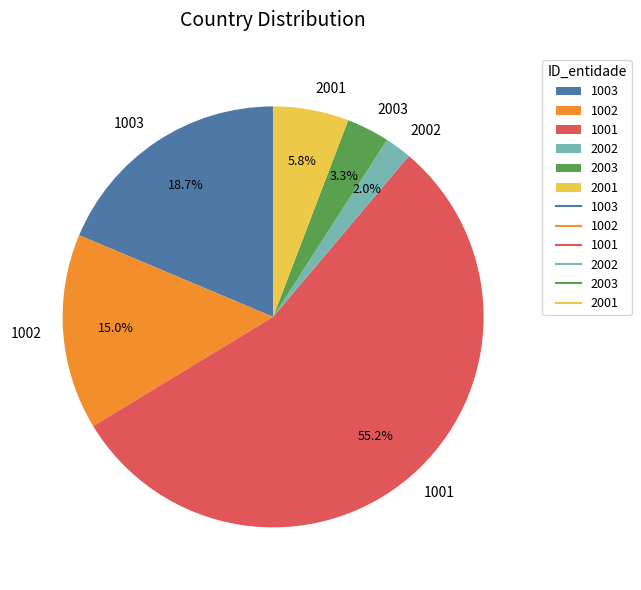

Rank the categories by value from lowest to highest.

2002, 2003, 2001, 1002, 1003, 1001